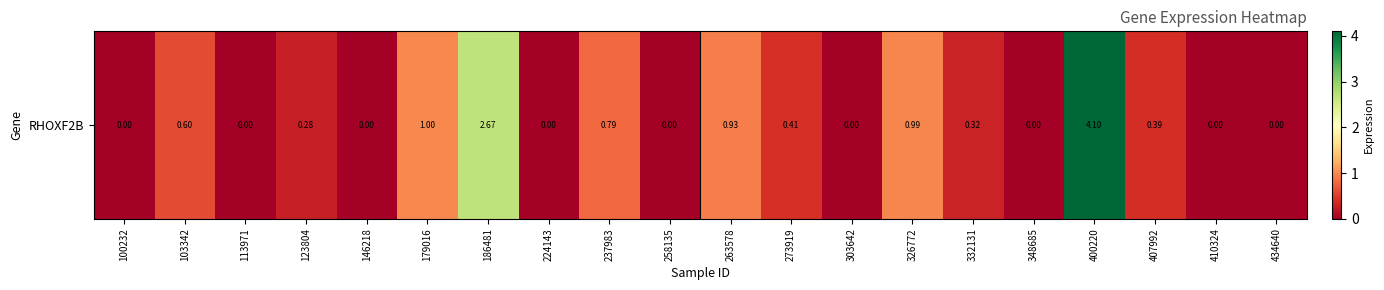

Which has a higher value, 113971 or 407992?

407992